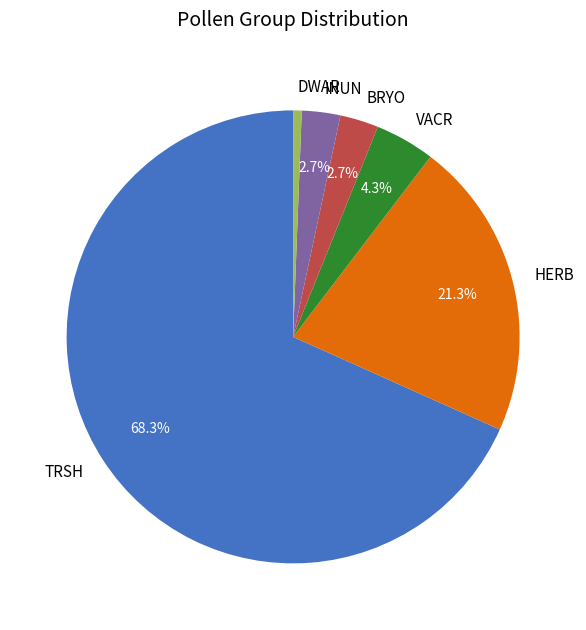

To the nearest percent, what portion does DWAR represent?

1%